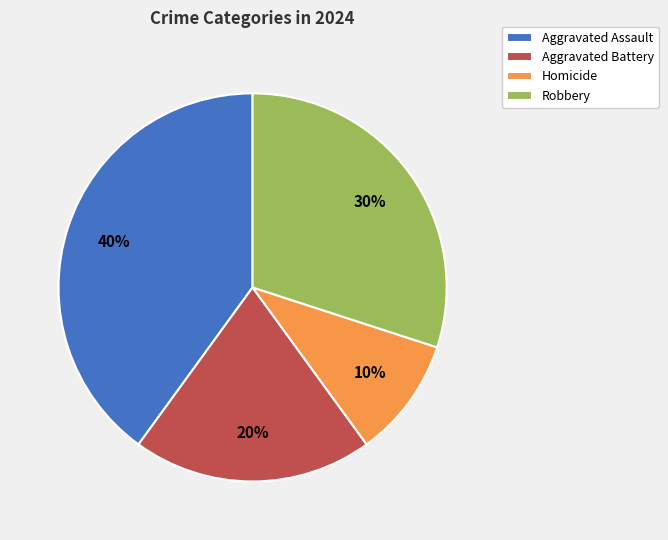

Count the number of slices in the pie.

4